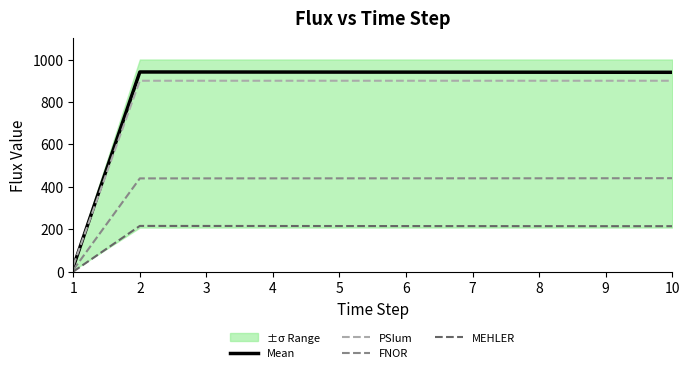

Which category has the highest value in the Mean series?

2